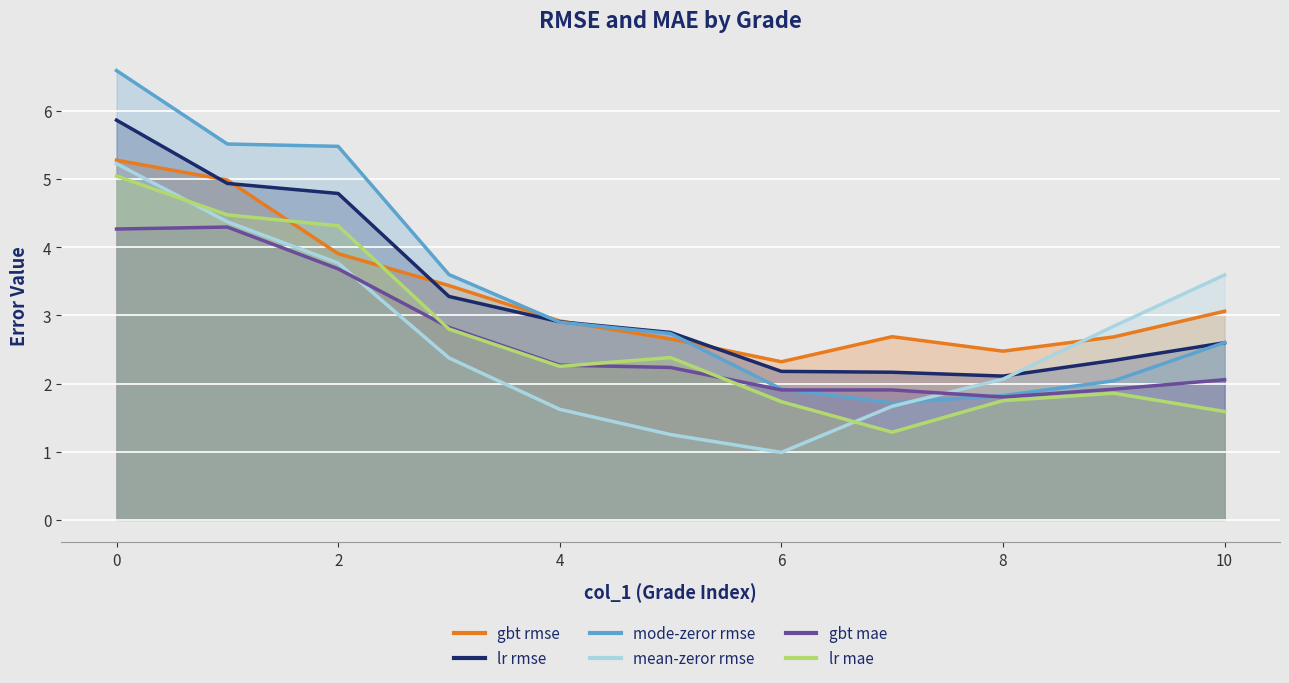

True or false: mean-zeror rmse and lr mae cross at least once.

True